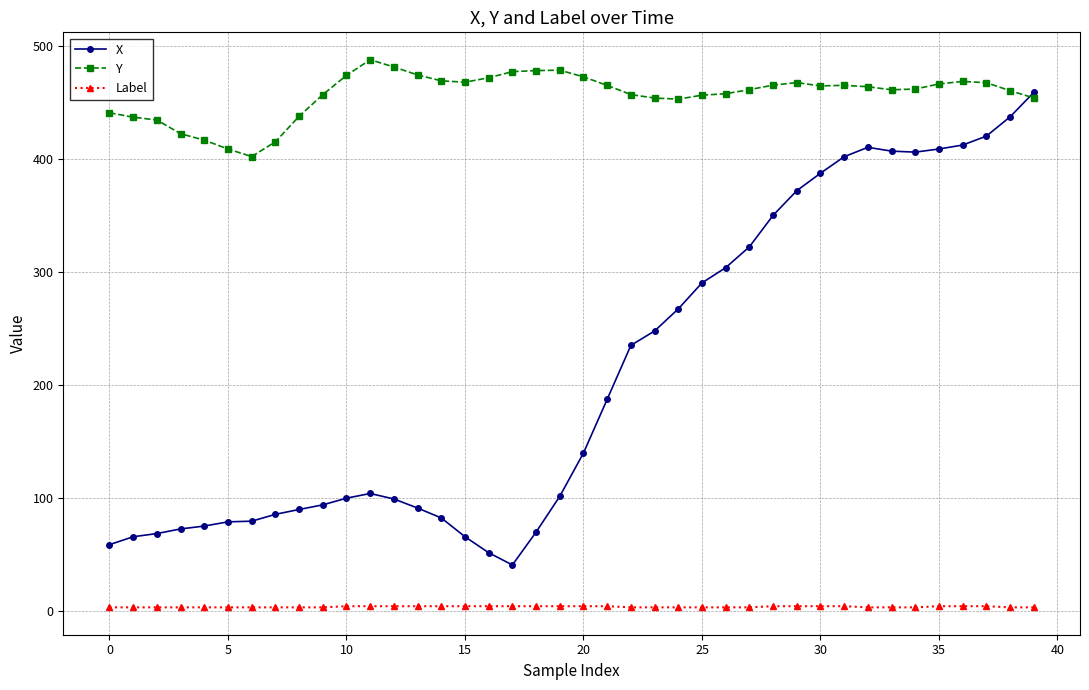

What is the minimum value for Y?

402.2